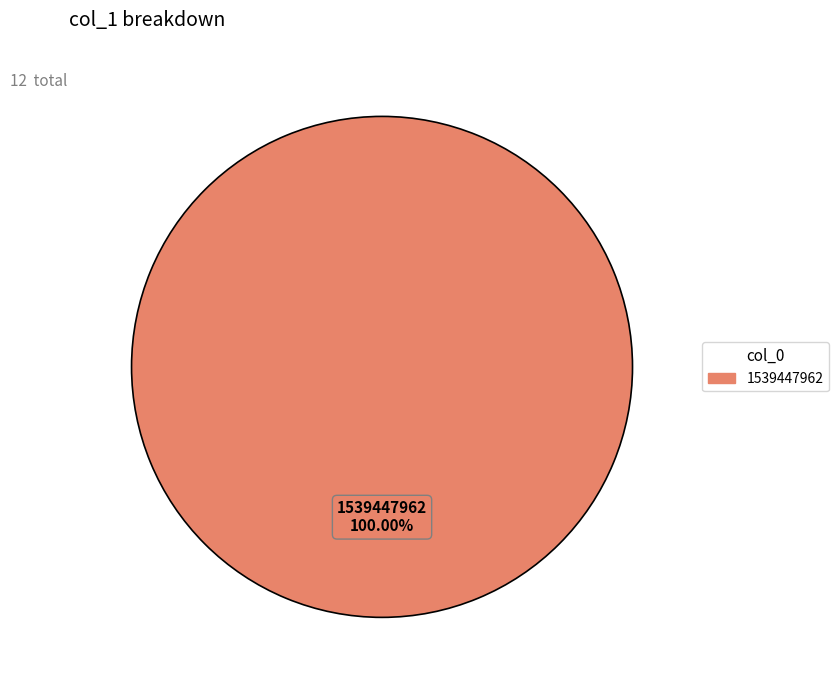

Rank the categories by value from highest to lowest.

1539447962